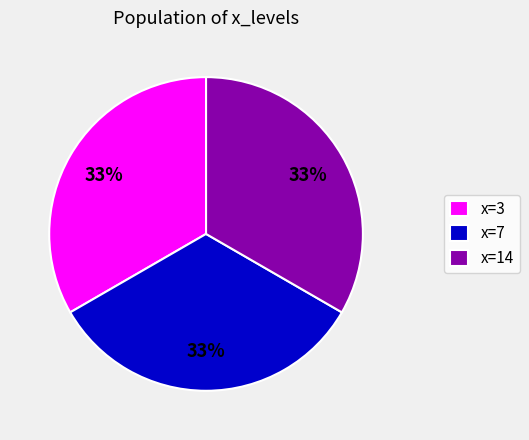

What percentage is the x=14 slice, to the nearest percent?

33%